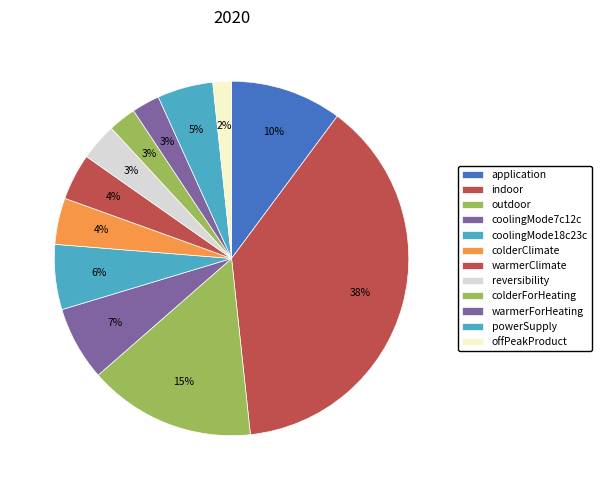

Count the number of slices in the pie.

12